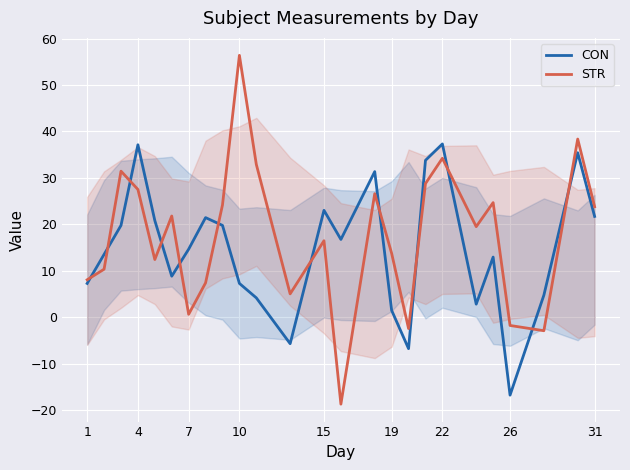

The STR series shows 8.6 at 31. True or false?

False